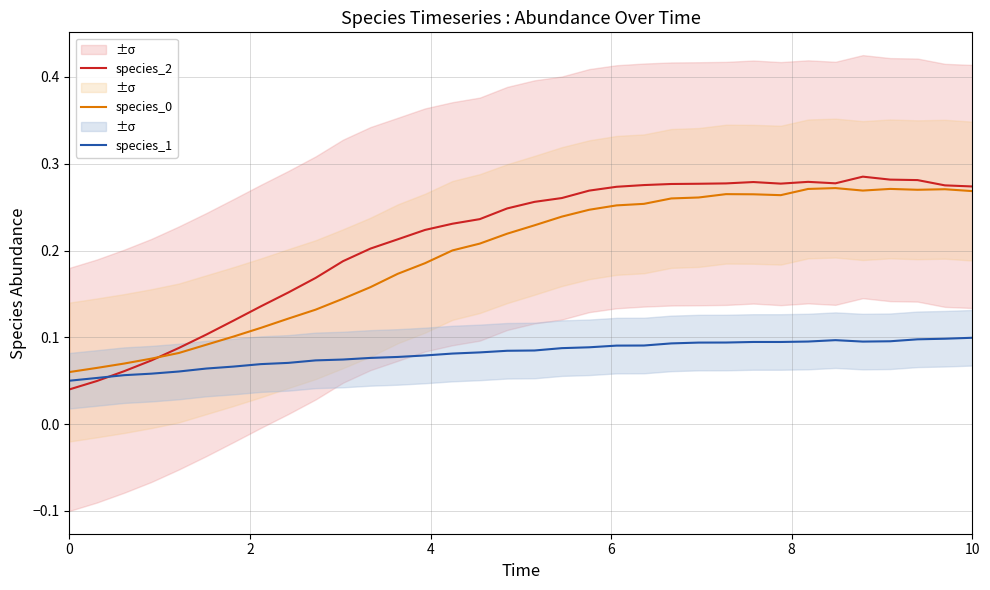

How many species_1 values are between 0 and 1?

34